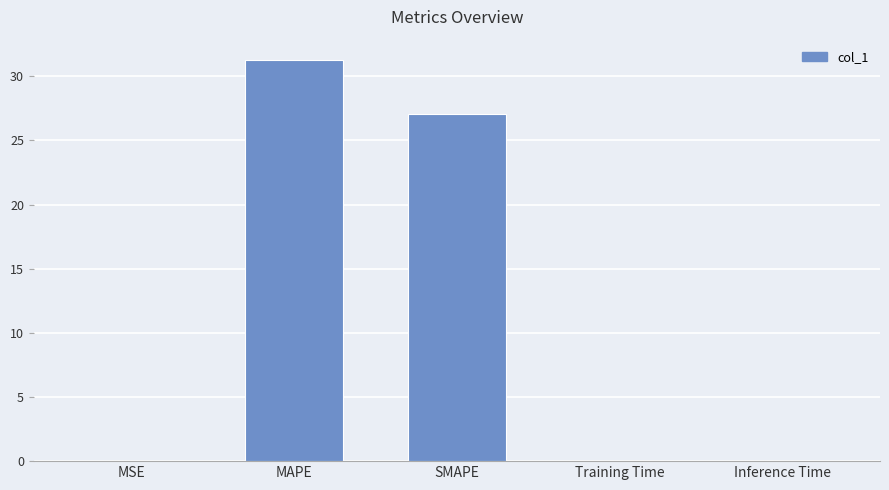

How many data points does each series have?

5